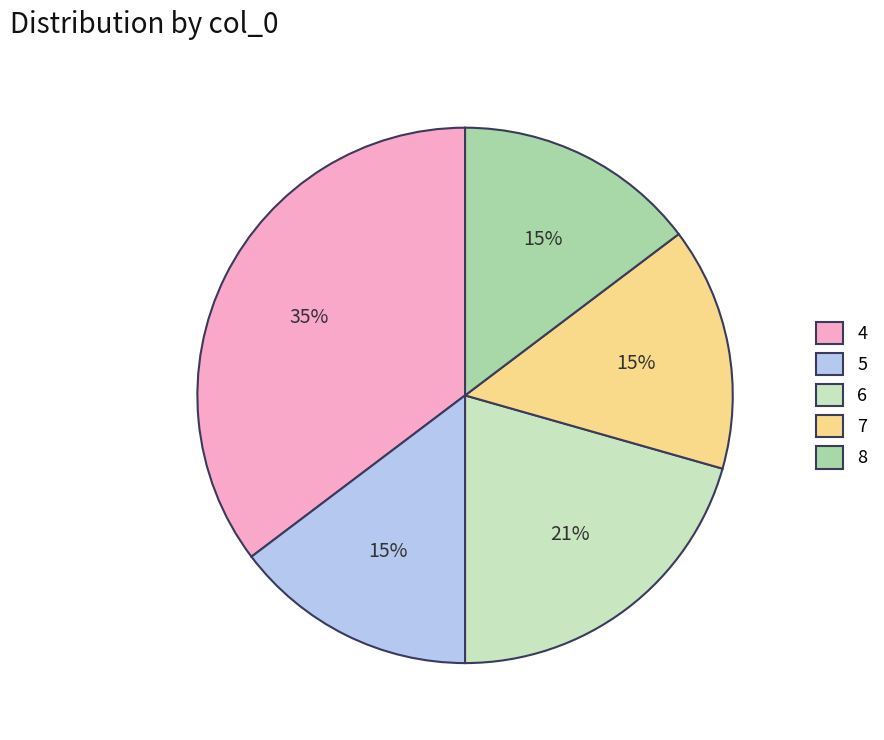

To the nearest percent, what is the average slice percentage?

20%